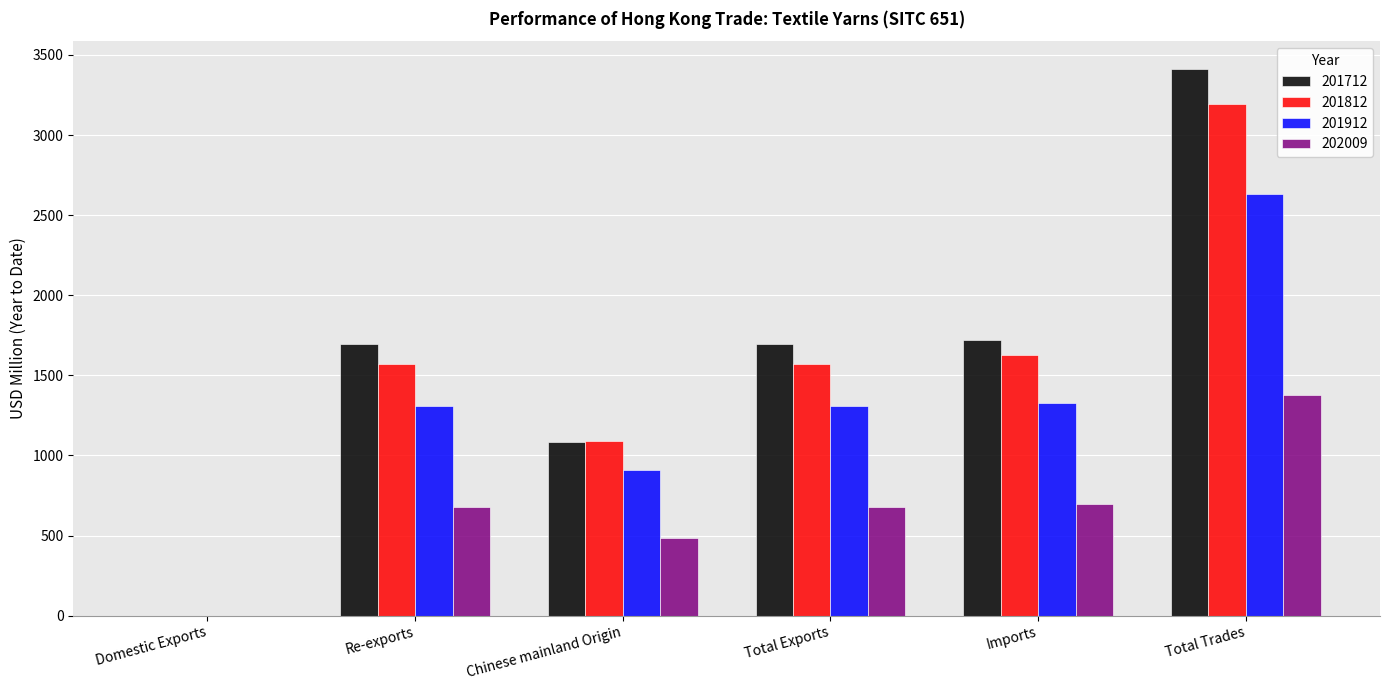

Are the bars horizontal?

No